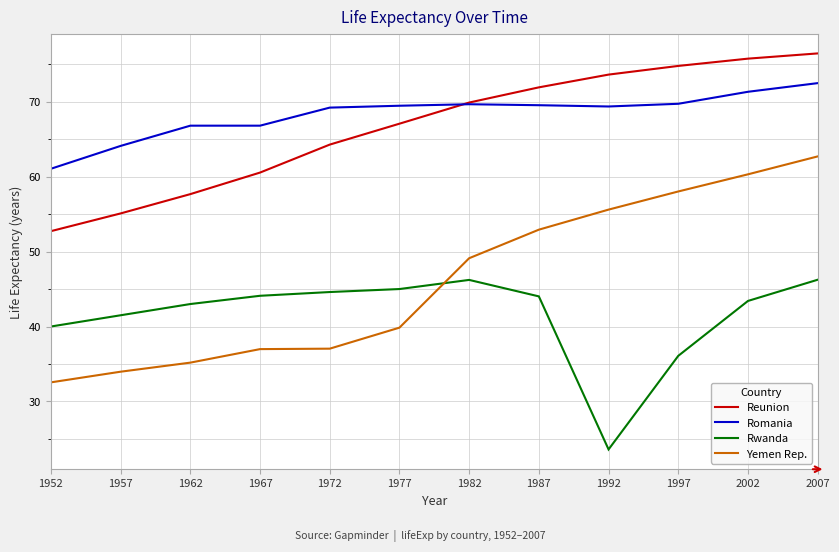

What is the total value across all series at 1997?

238.6